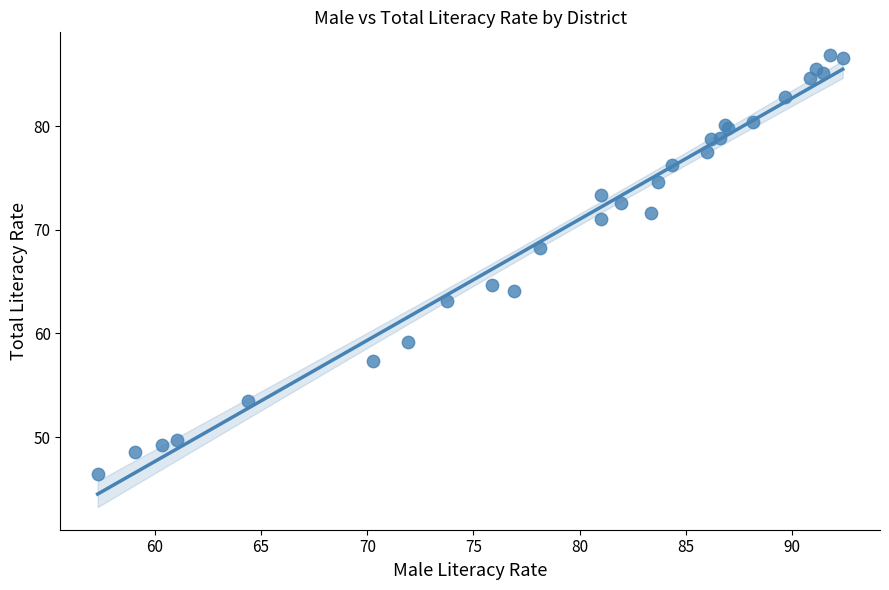

What Y value in the scatter plot is closest to 66?

64.7